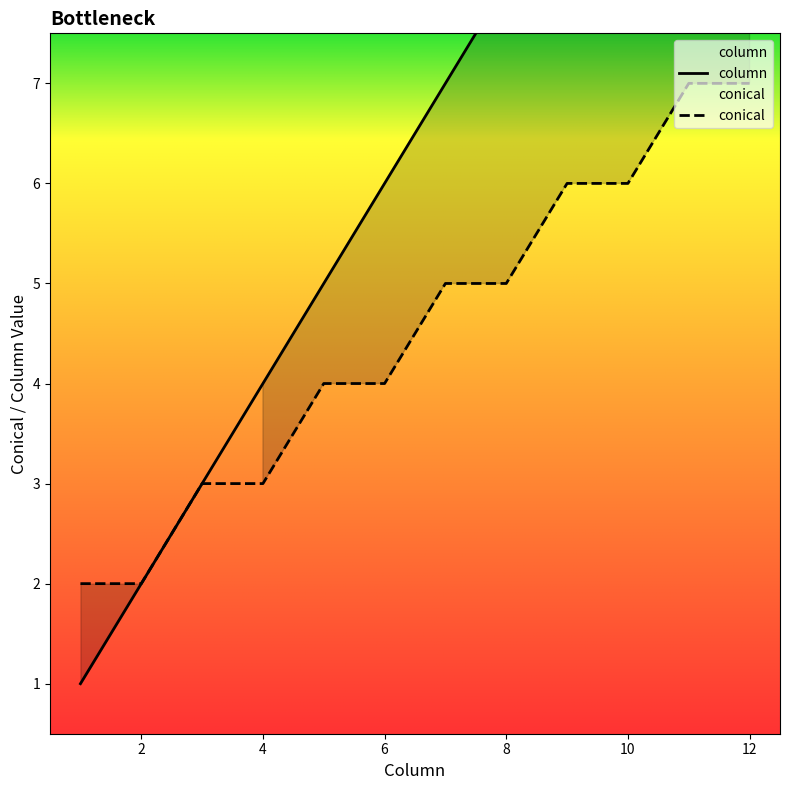

What is the sum of the column values at 10 and 7?

17